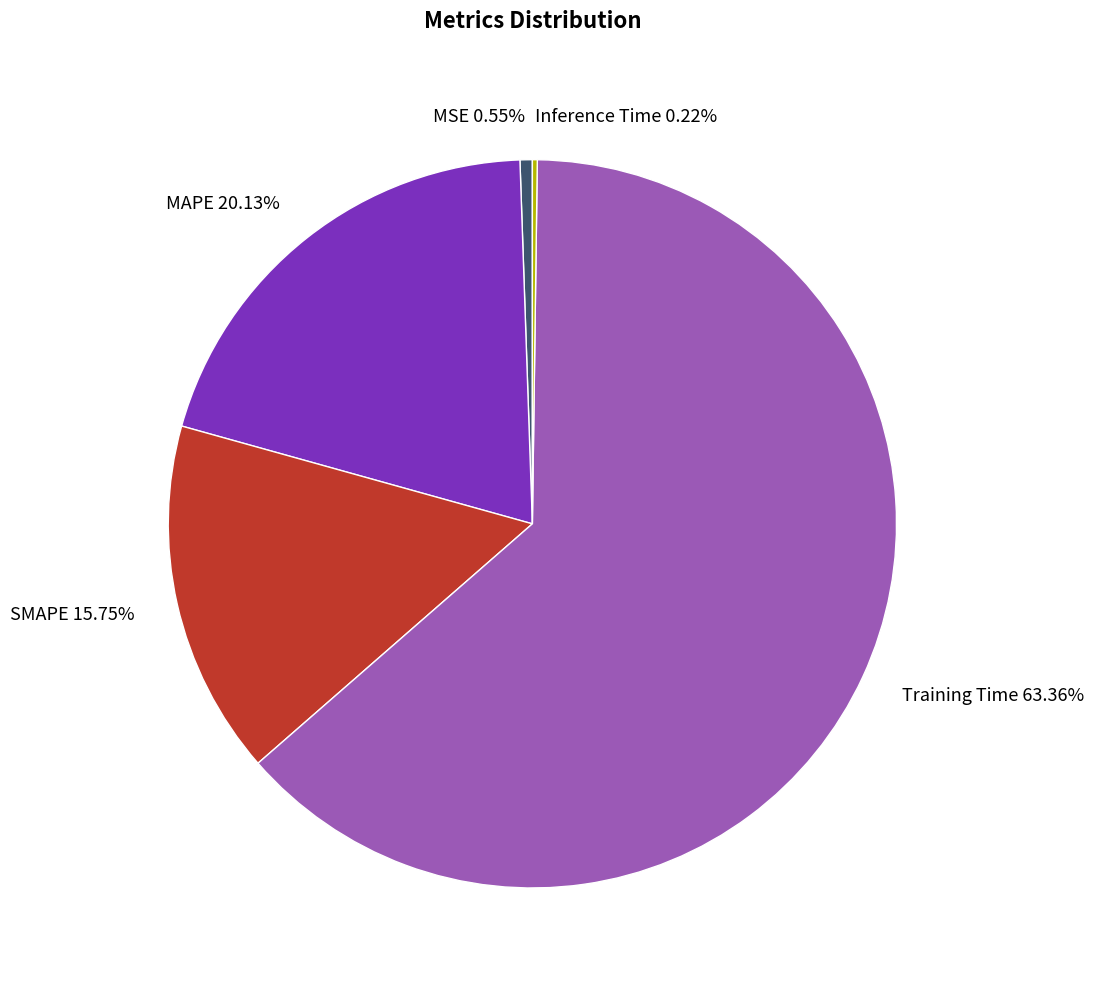

Is there a majority slice in this chart?

Yes